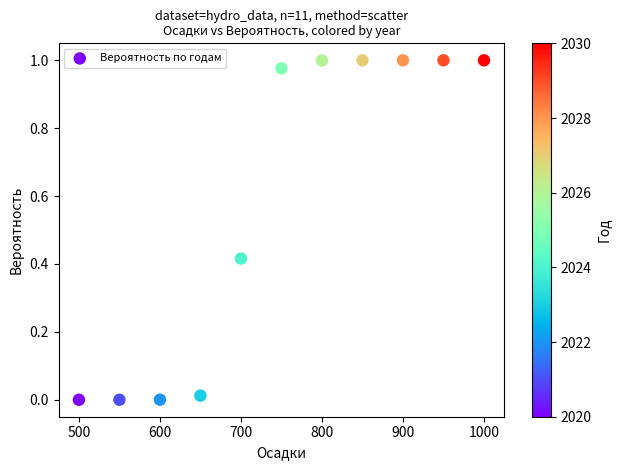

What is the average Y value?

0.6